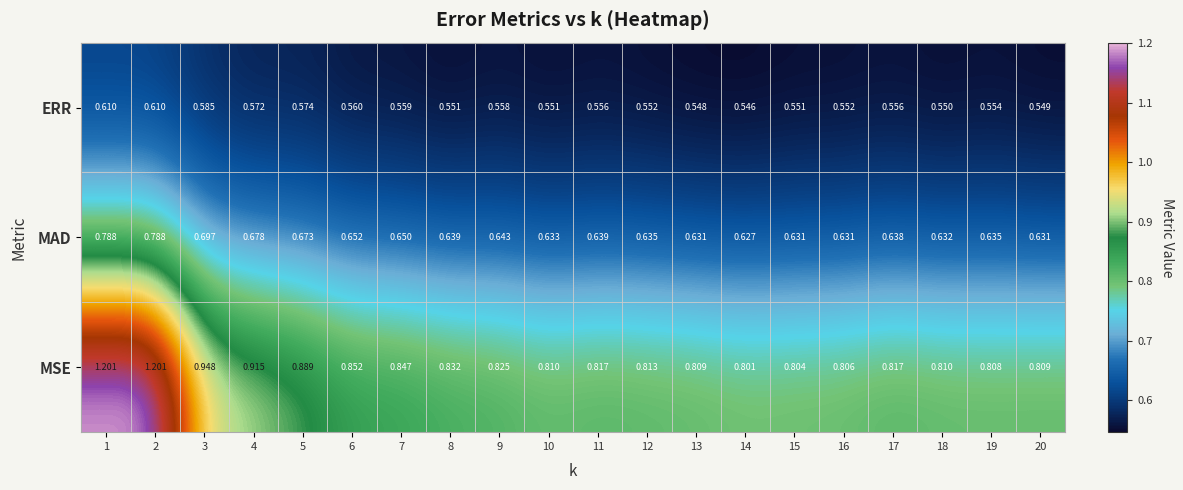

Which series has the widest spread of values?

MSE